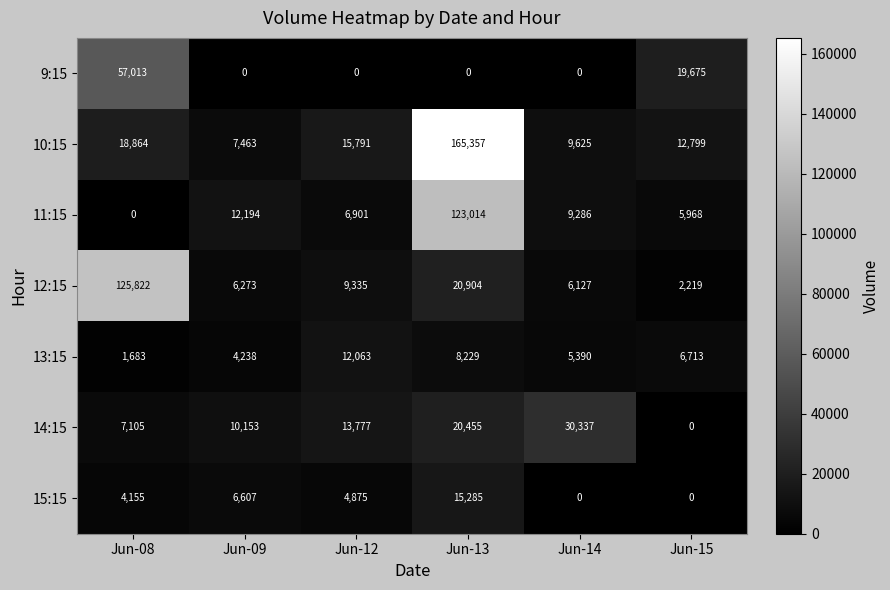

What is the total value across all series at Jun-14?

60765